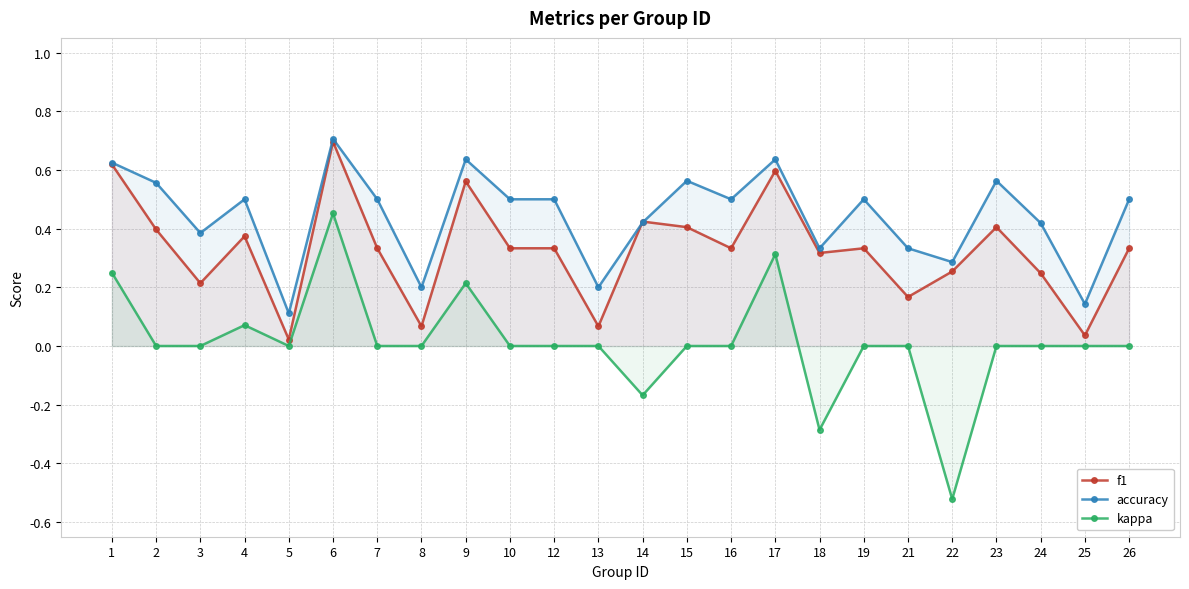

True or false: kappa and accuracy cross at least once.

False